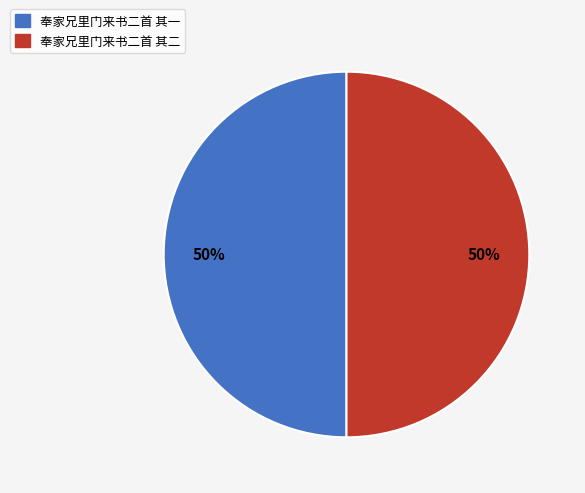

To the nearest percent, what percentage of the pie is 奉家兄里门来书二首 其一?

50%